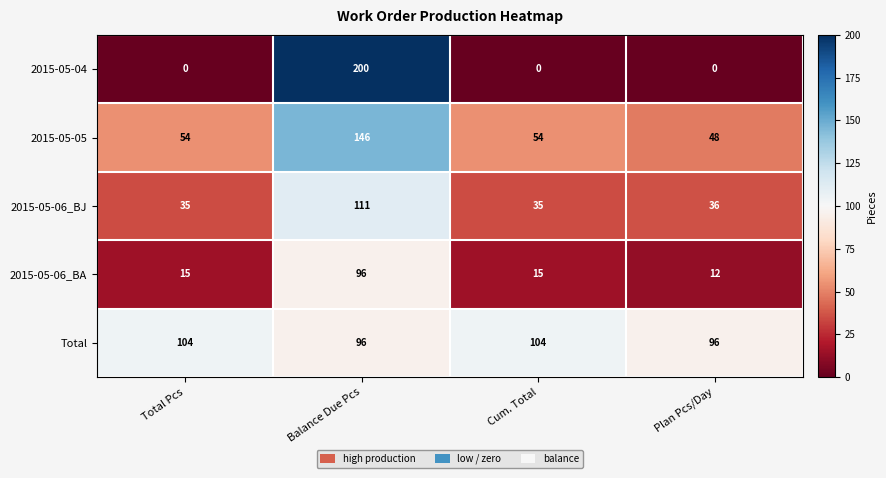

What is the greatest value displayed?

200